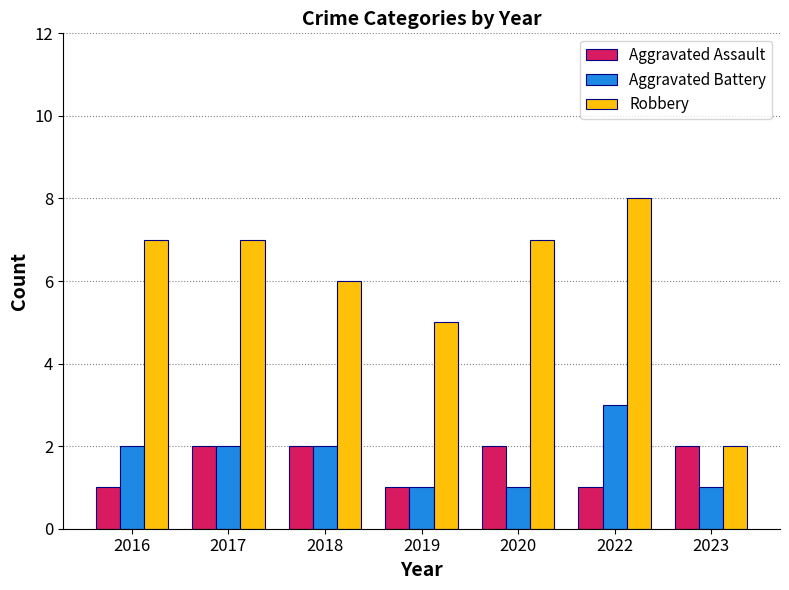

Which series has the largest range (max minus min)?

Robbery